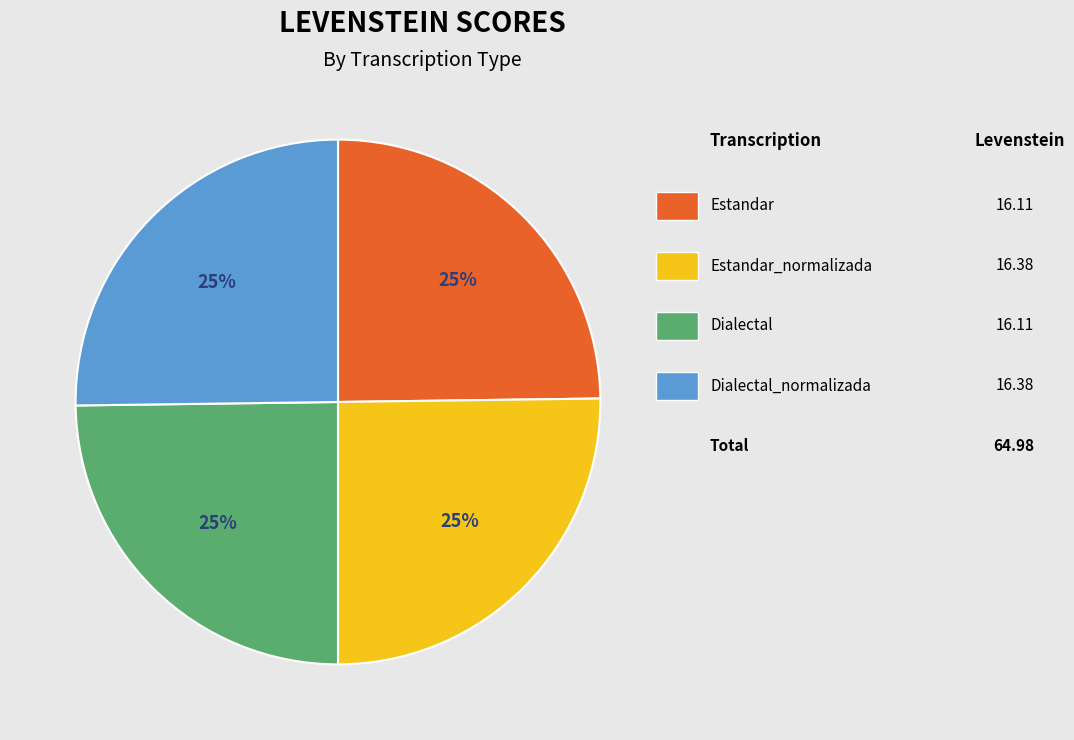

Is there any slice that represents more than half of the pie?

No